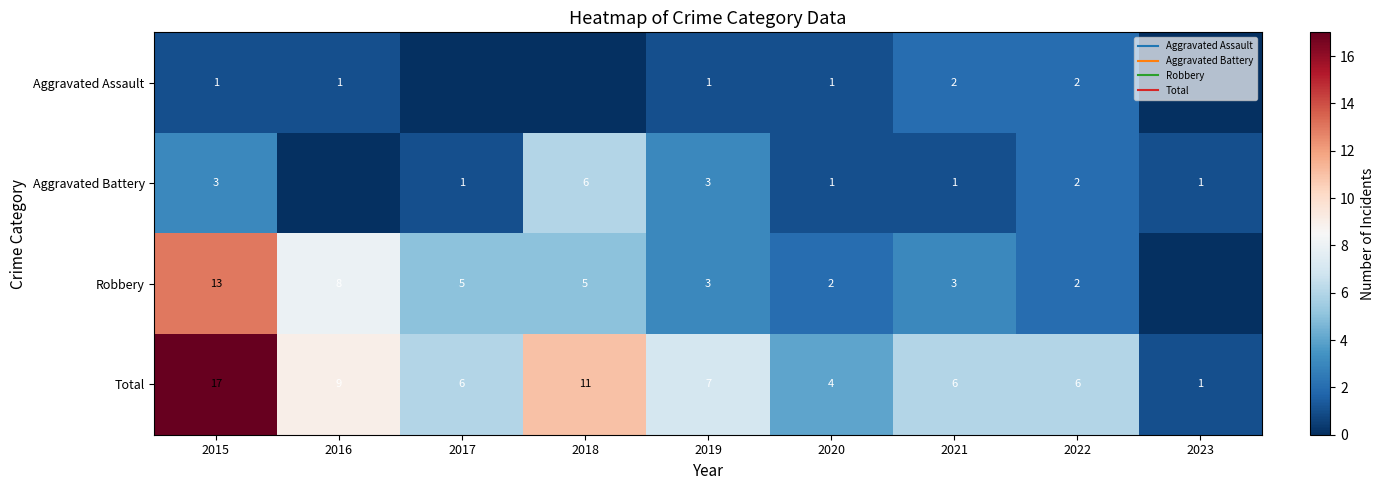

How many data points in Aggravated Battery are less than 1?

1